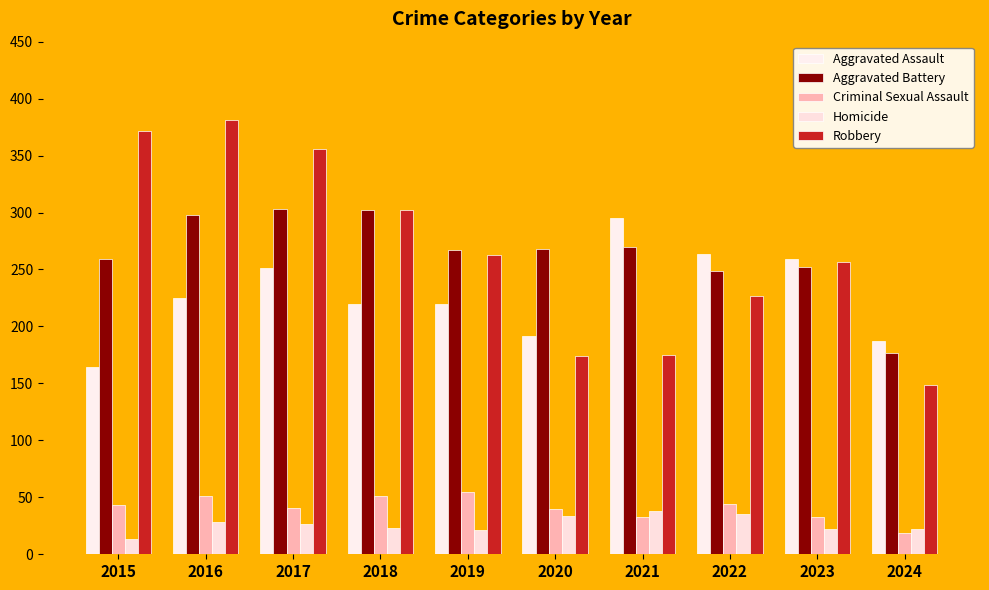

At how many categories does at least one series exceed 89?

10